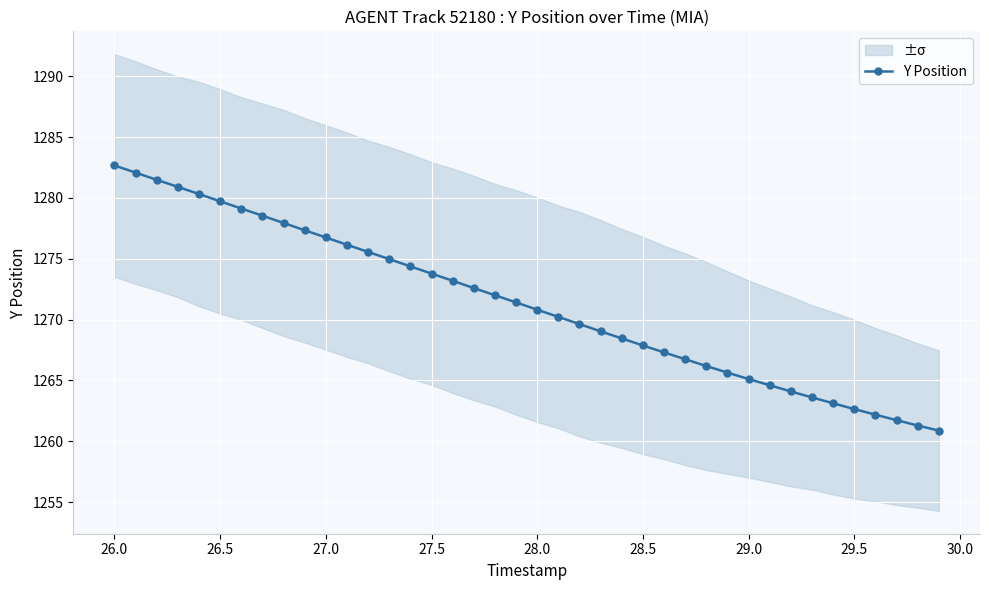

What is the sum of all values?

50852.0